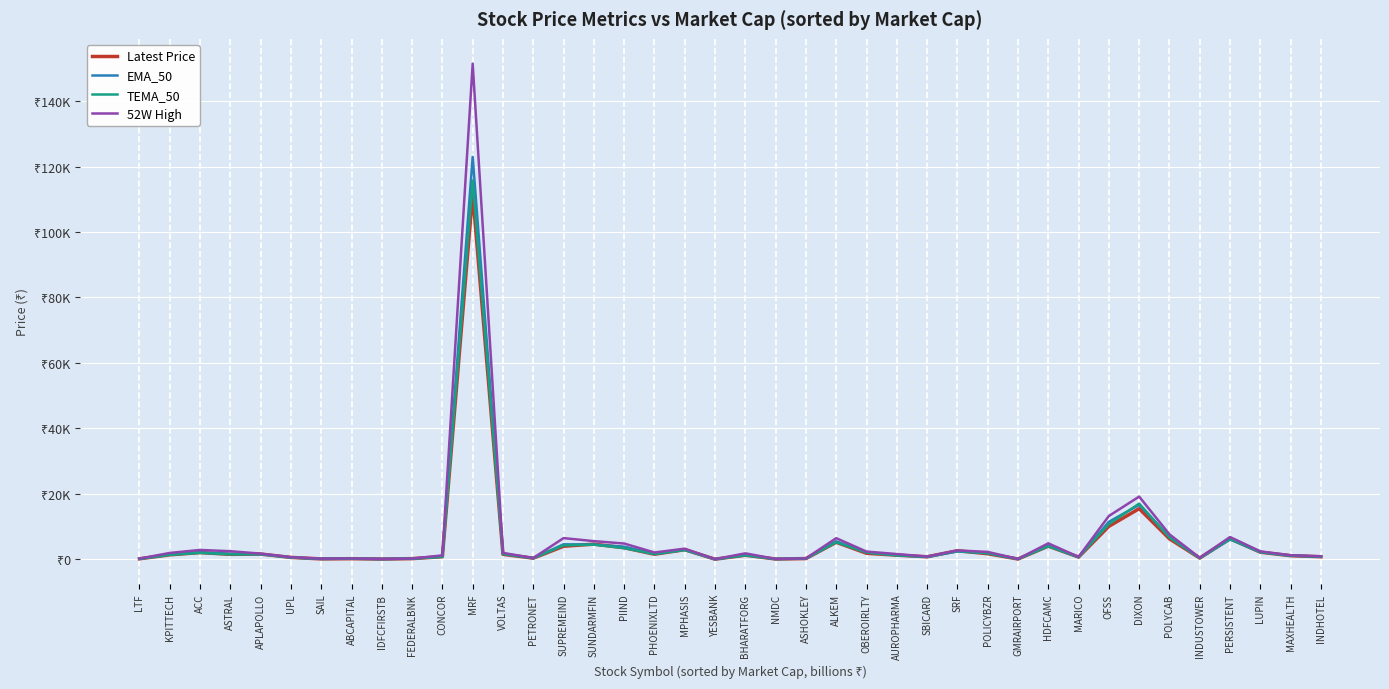

The EMA_50 series shows 4569.7 at SUPREMEIND. True or false?

True